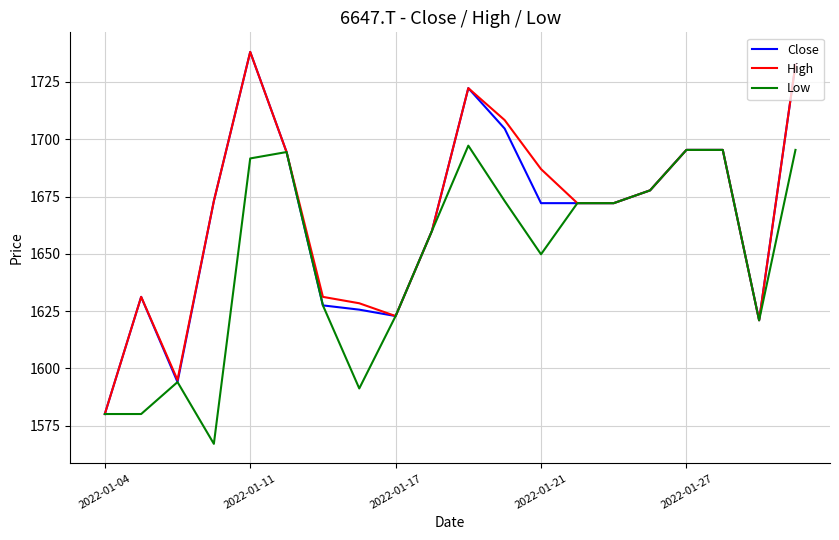

What is the minimum value for High?

1580.1